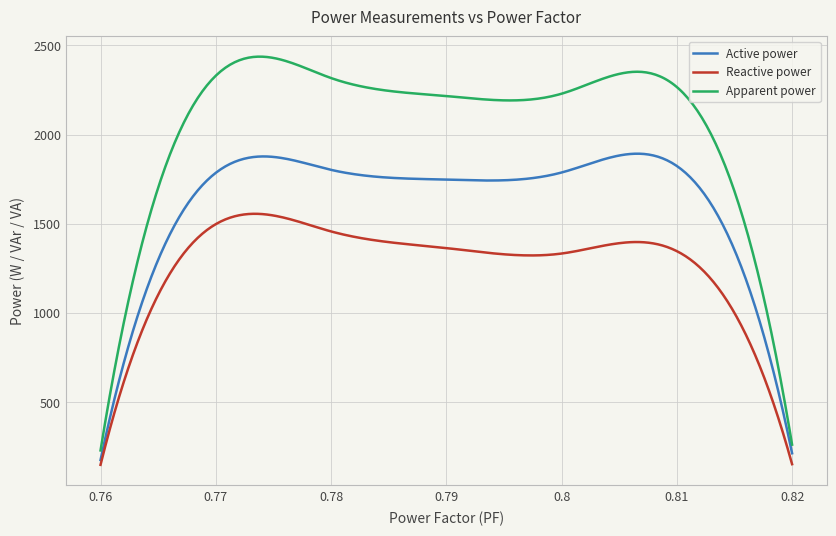

What is the difference between the maximum and minimum values in the Apparent power series?

2209.4